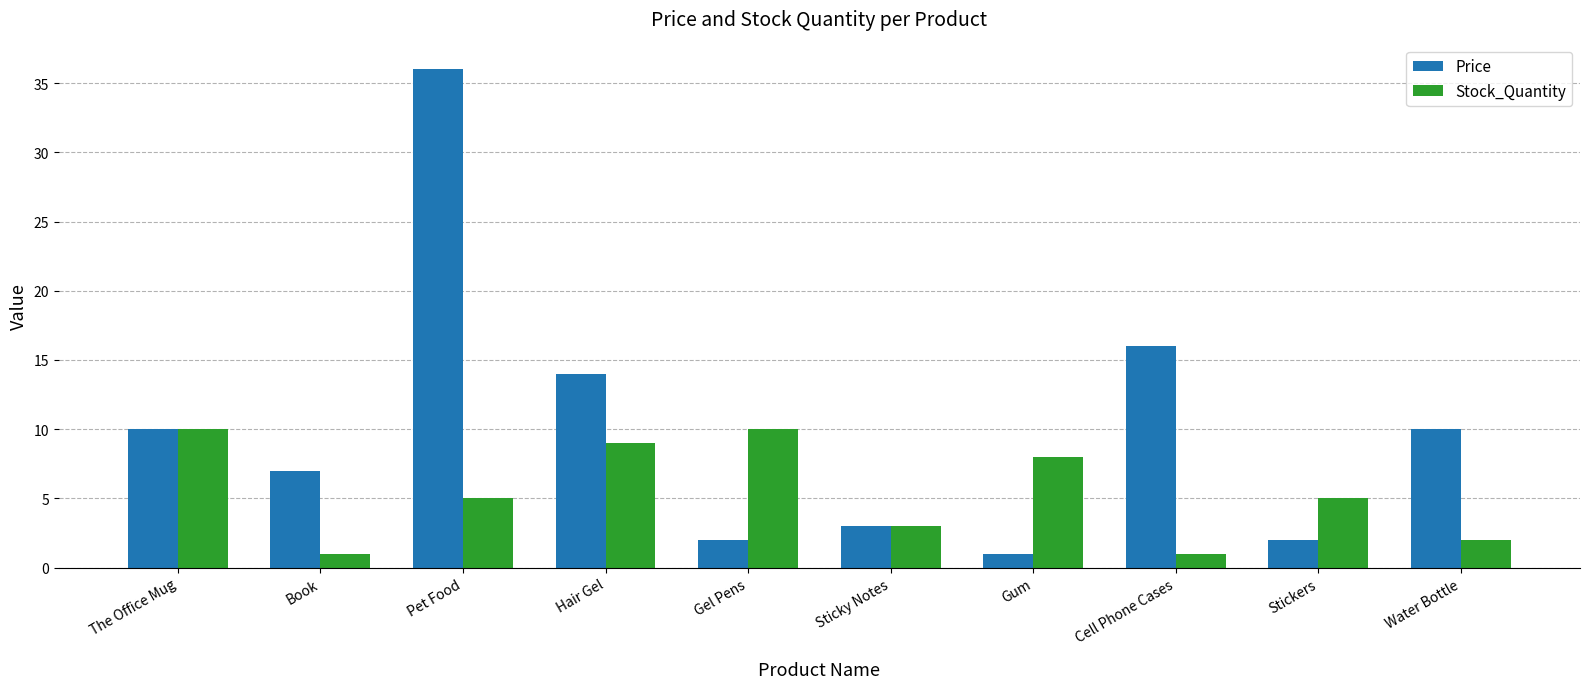

What is the total value across all series at Gel Pens?

12.0